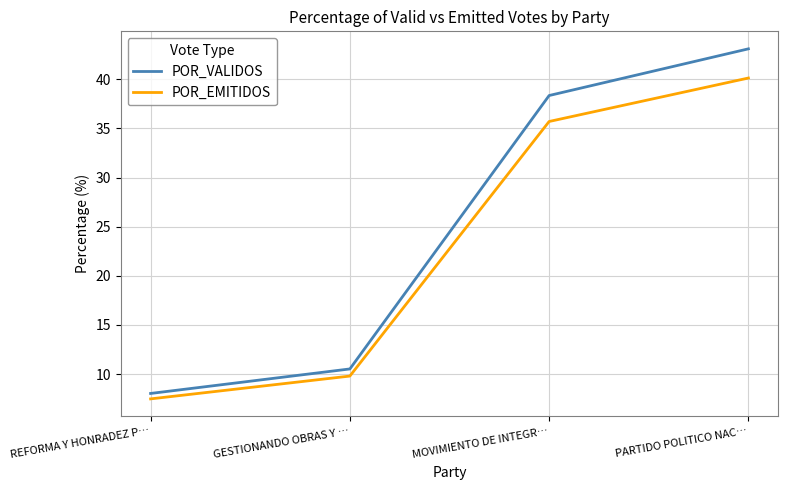

At which category is the sum across all series the highest?

PARTIDO POLITICO NAC…